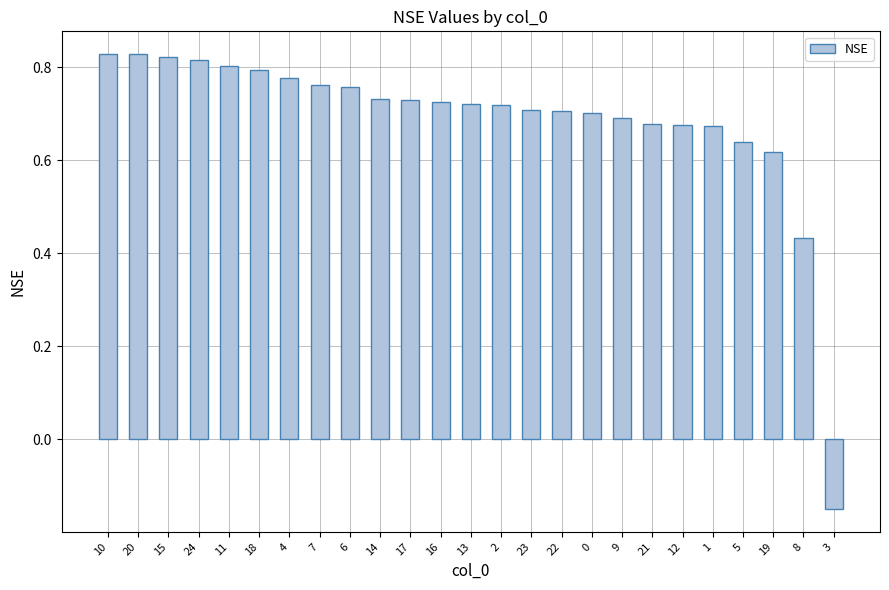

True or false: the data shows 1.2 at 1.

False